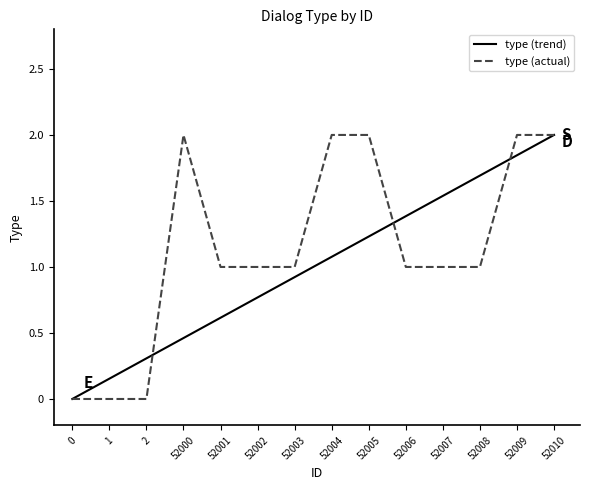

What is the sum of the type (trend) values at 0 and 52001?

0.6